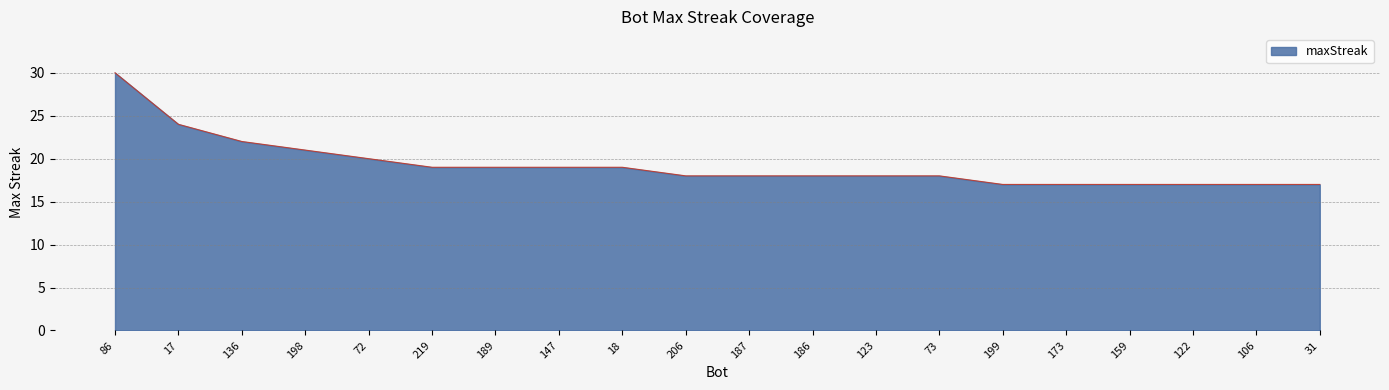

Reading left to right, what are all the values shown in this chart?

30	24	22	21	20	19	19	19	19	18	18	18	18	18	17	17	17	17	17	17